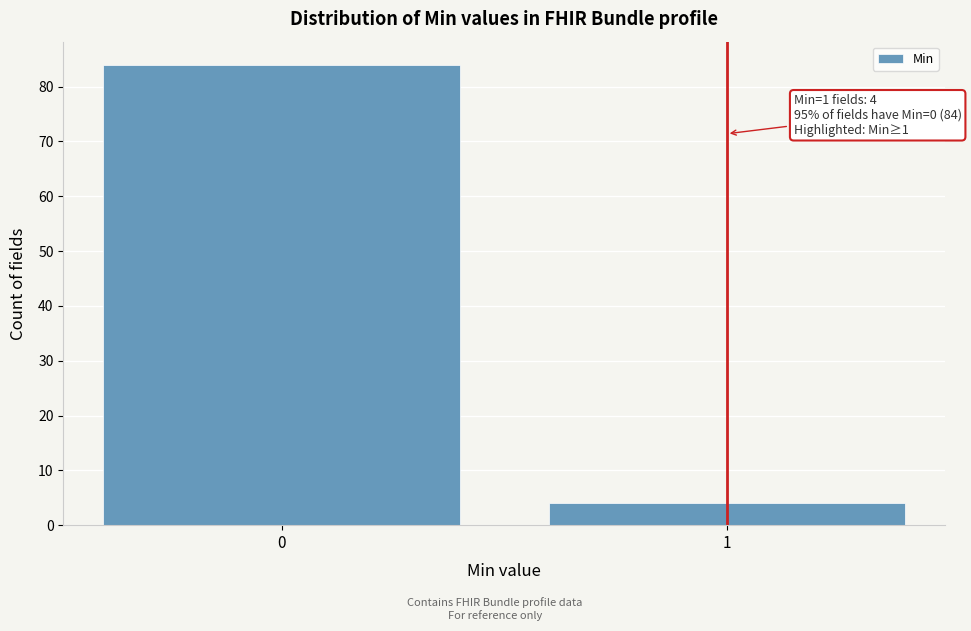

Reading left to right, extract all data points from this chart.

84	4